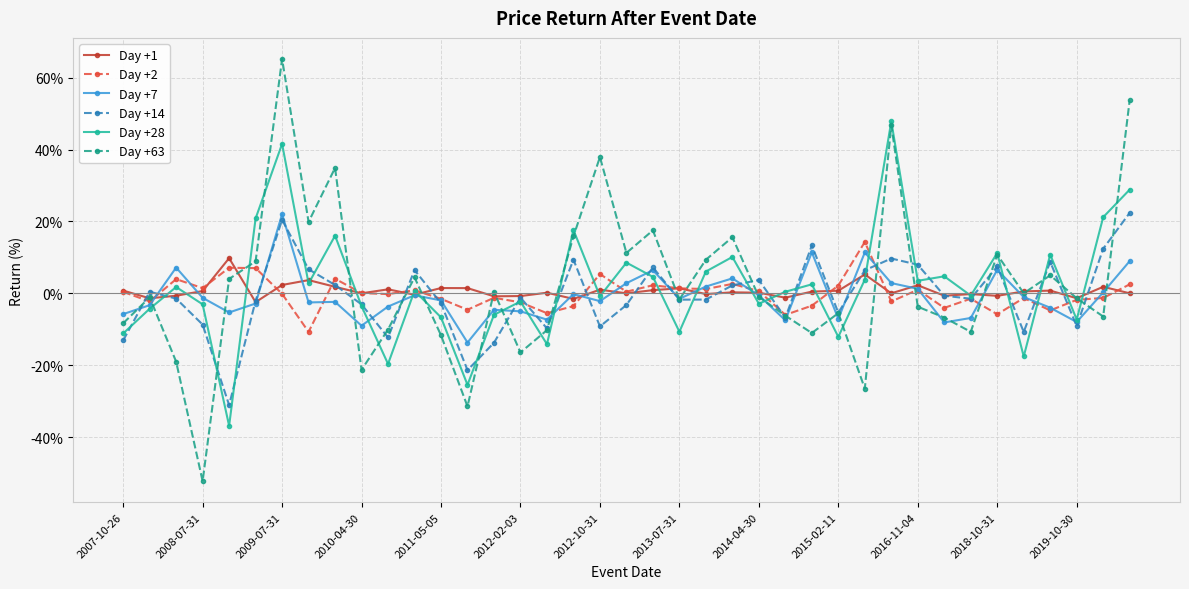

What is the value of the Day +2 point at the 12th from the left?

0.9